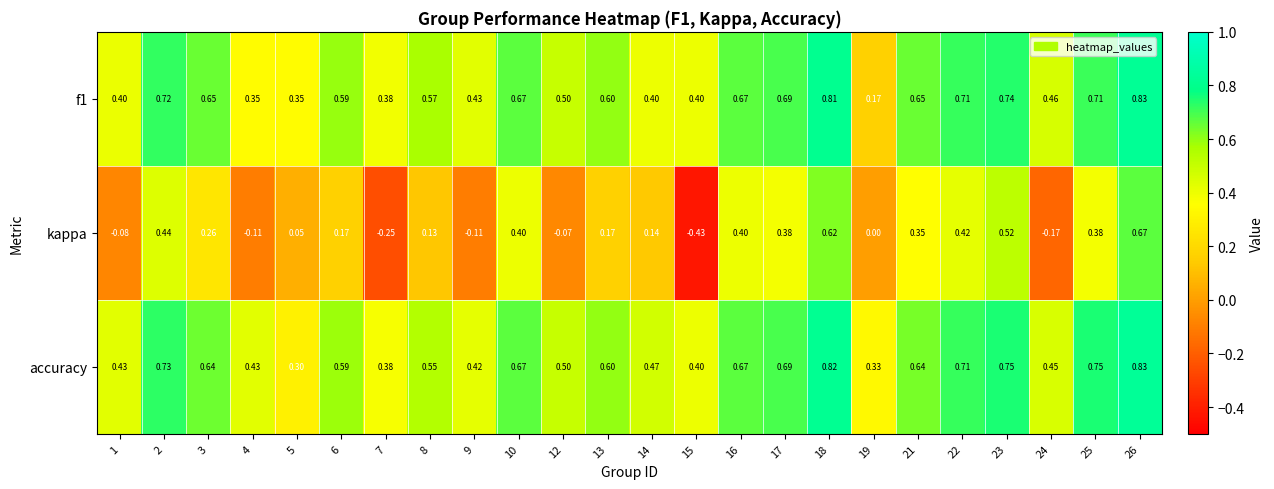

Which series has the widest spread of values?

kappa